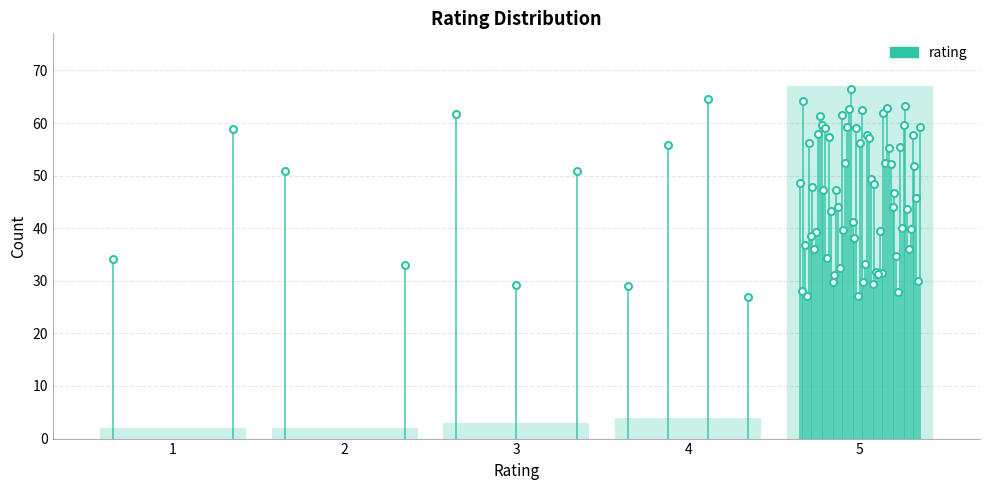

Reading left to right, what are all the values shown in this chart?

2	2	3	4	67